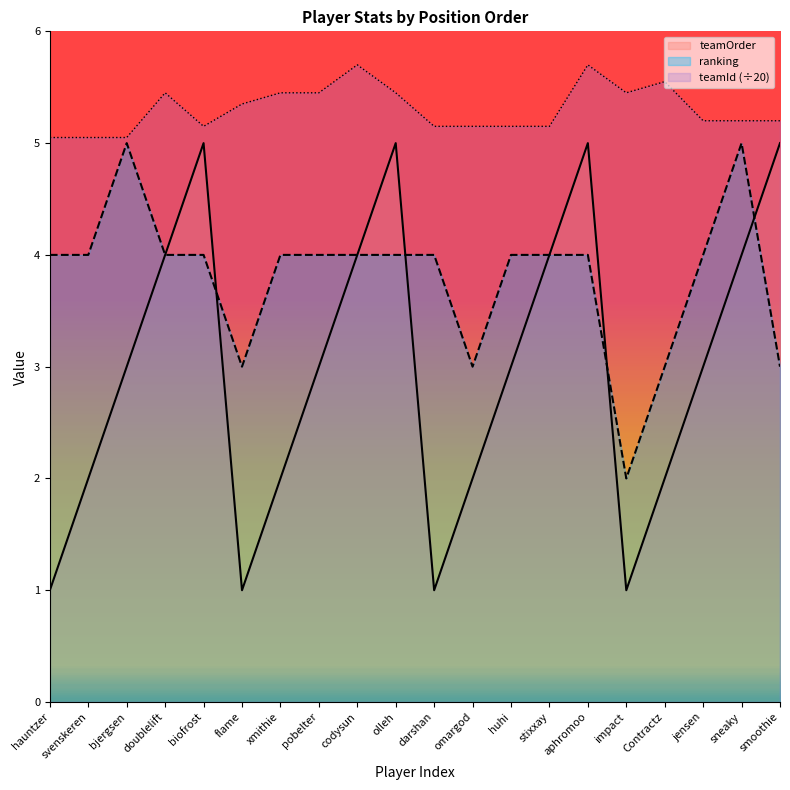

True or false: ranking and teamId intersect in this chart.

False